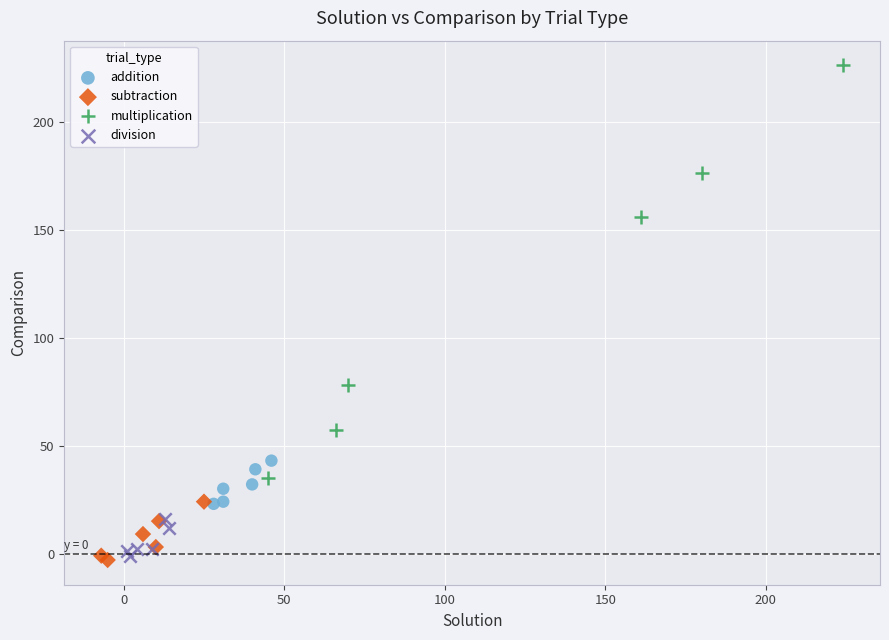

What are all the series names shown in the legend?

addition, subtraction, multiplication, division